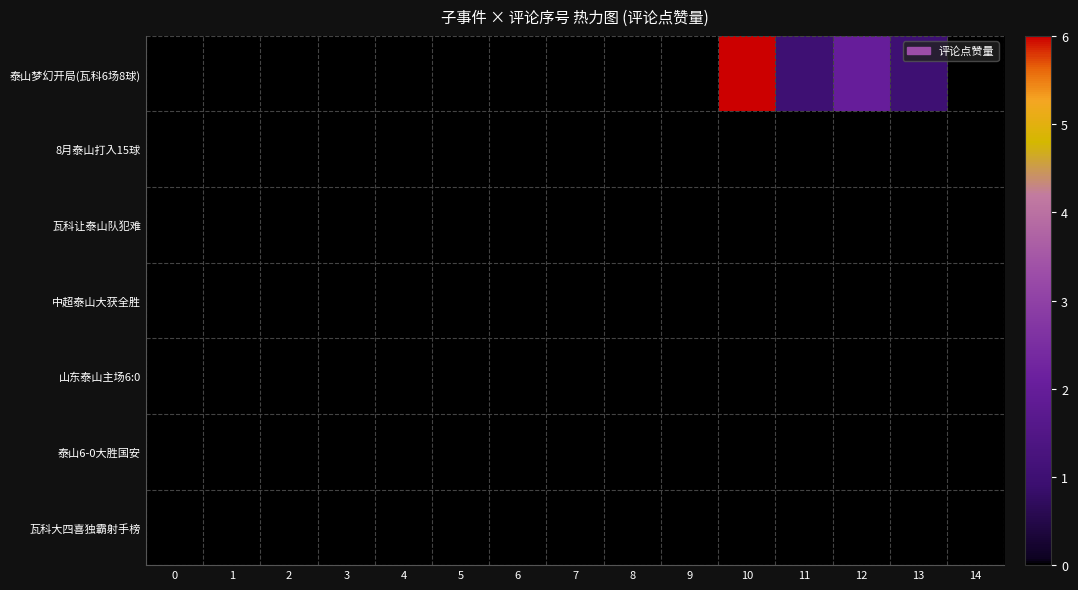

At which category does the chart reach its peak across all series?

10